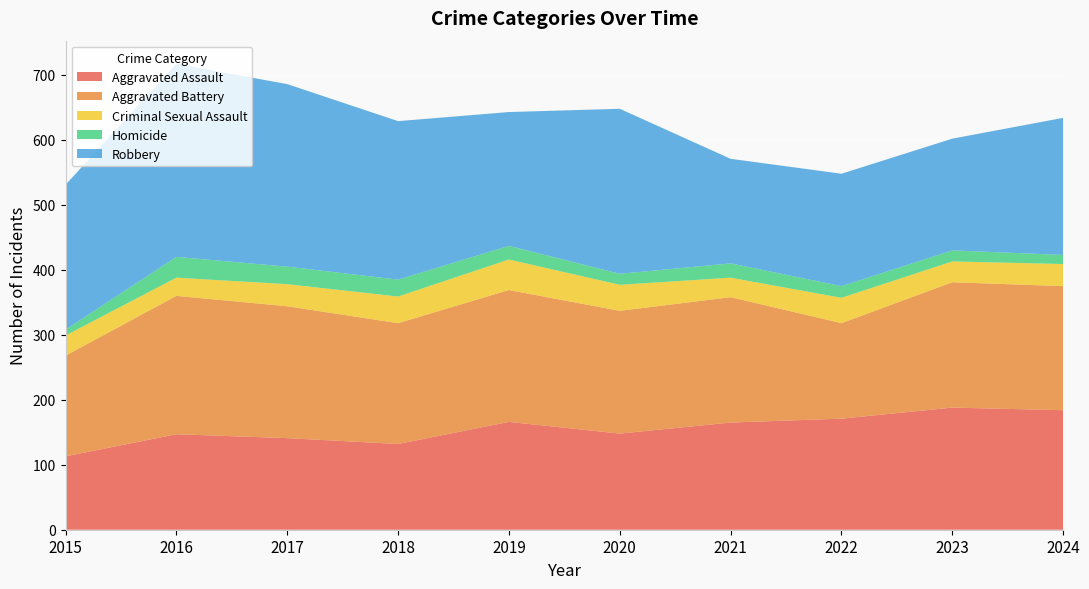

Reading right to left, what are all the values shown in this chart?

Aggravated Assault: 184	188	171	165	148	166	132	141	147	113
Aggravated Battery: 191	193	147	193	189	203	186	203	213	155
Criminal Sexual Assault: 34	32	39	30	40	47	41	34	28	31
Homicide: 14	17	18	22	17	21	26	27	32	9
Robbery: 211	172	173	161	254	206	244	281	297	223